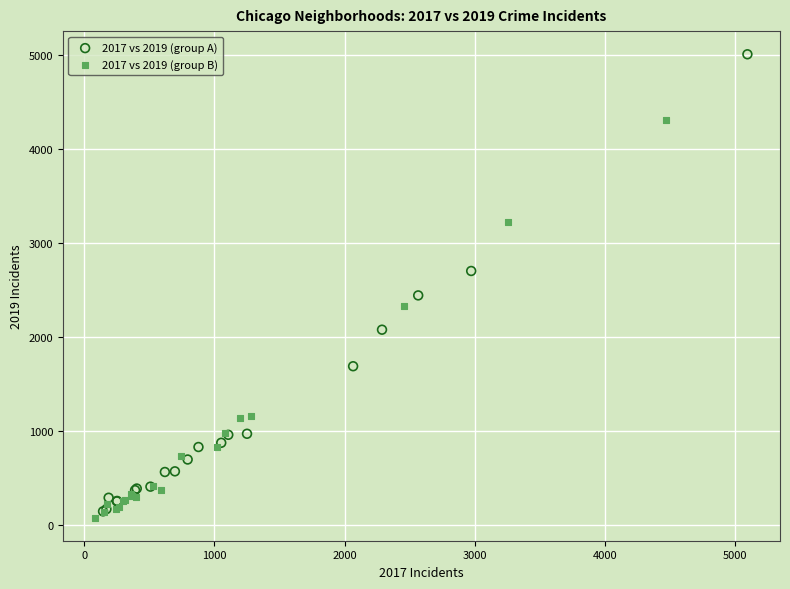

Which series reaches the maximum Y coordinate?

2017 vs 2019 (group A)